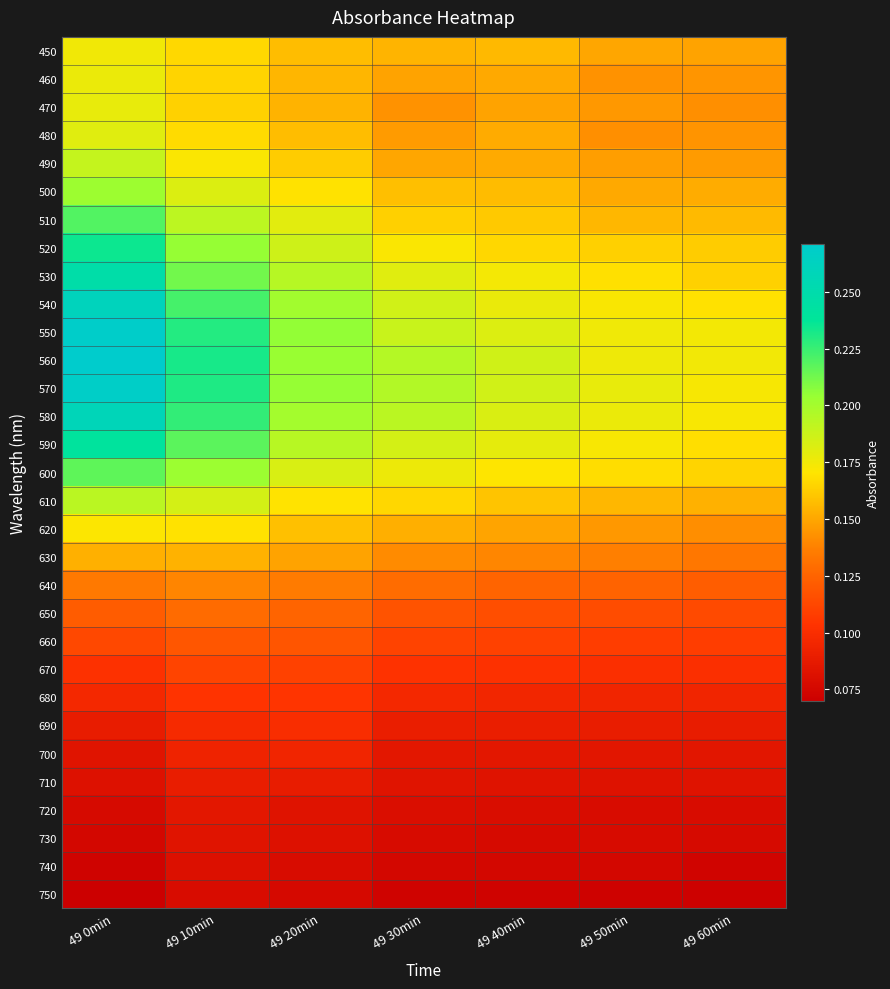

Which series has the largest total across all categories?

560